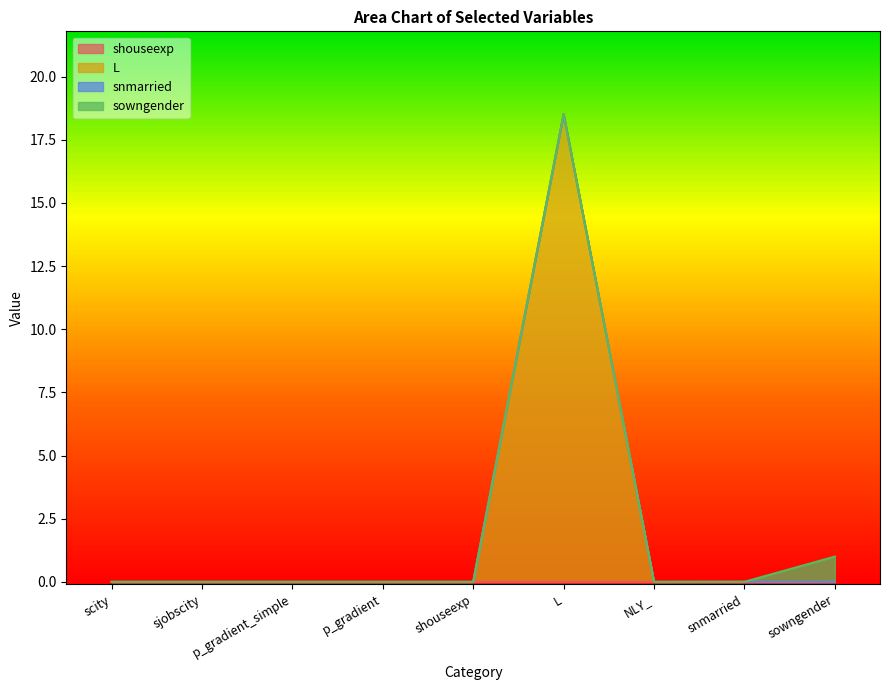

True or false: shouseexp and L intersect in this chart.

False